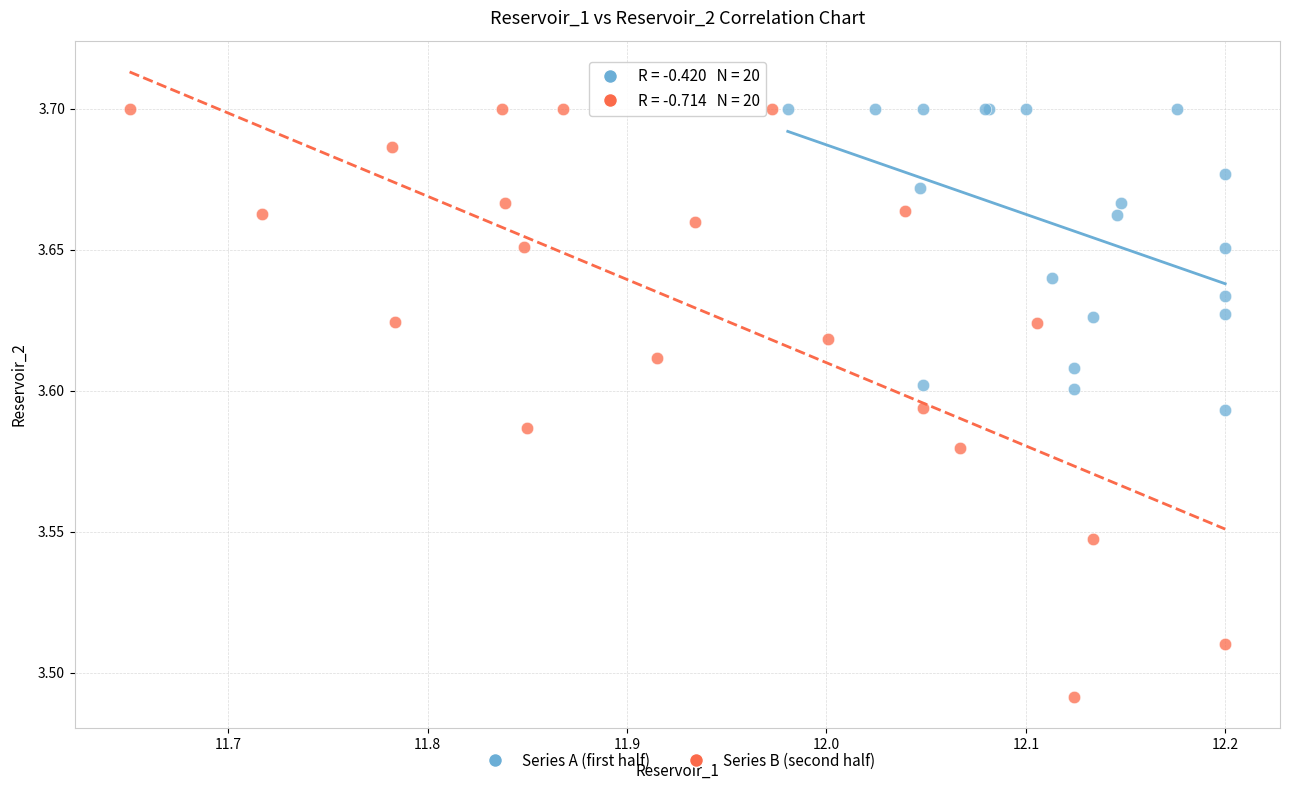

Which series reaches the minimum Y coordinate?

Series B (second half)